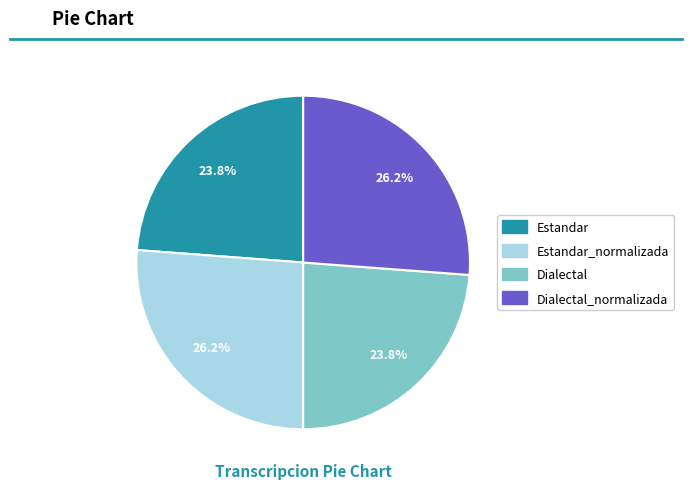

Is there a majority slice in this chart?

No